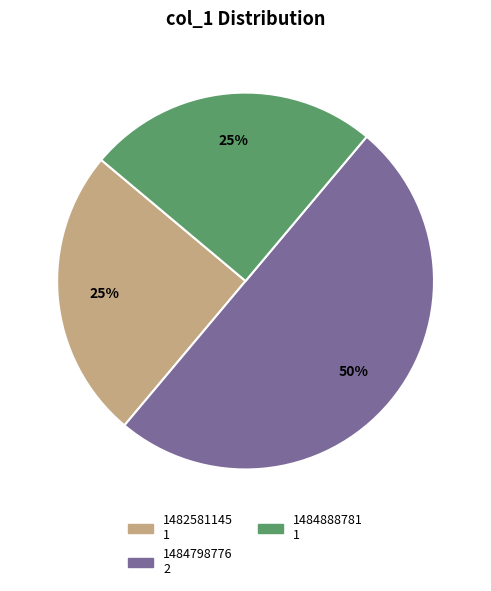

To the nearest percent, what is the average slice percentage?

33%